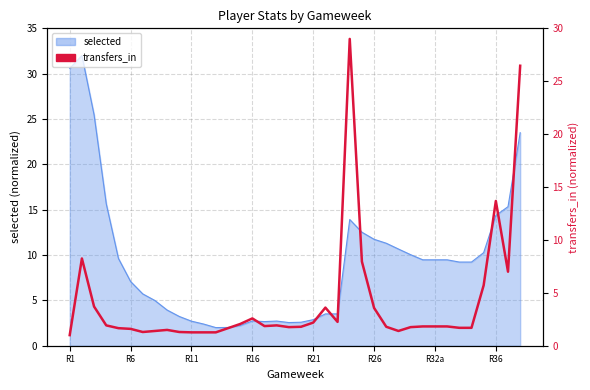

List the labels in order of value, largest first.

23, 37, 35, R6, 24, 36, 34, R11, 21, 25, 15, 22, 20, 14, R16, 17, 16, 29, 30, 31, 19, 26, 18, 28, 32, 33, R21, 13, R26, 8, R36, 27, R32a, 9, 10, 11, 12, R1